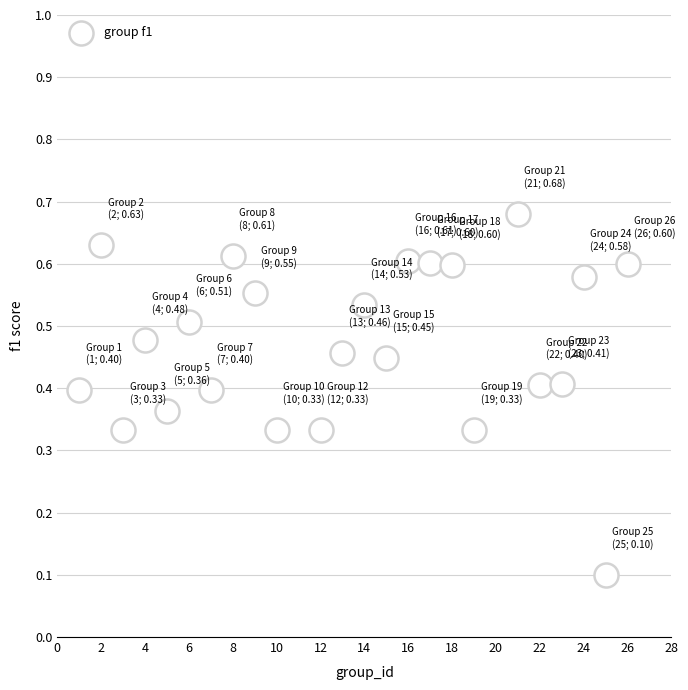

How many points are shown in the scatter plot?

24